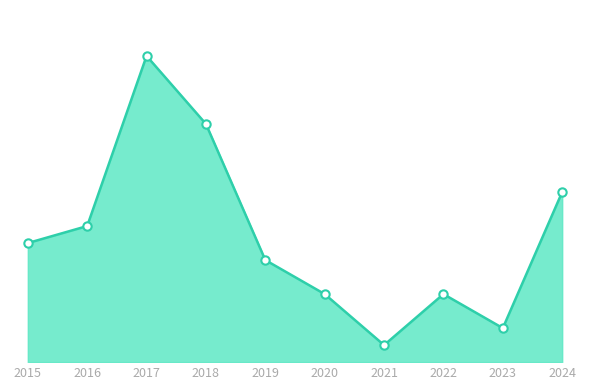

Reading right to left, list all the values displayed in this chart.

10	2	4	1	4	6	14	18	8	7